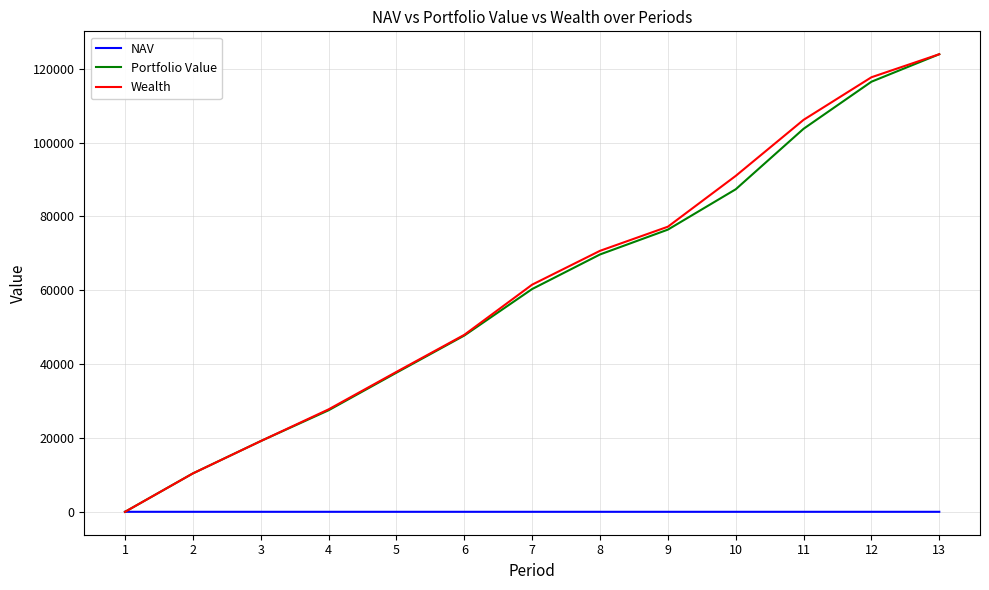

What is the greatest value displayed?

123905.1